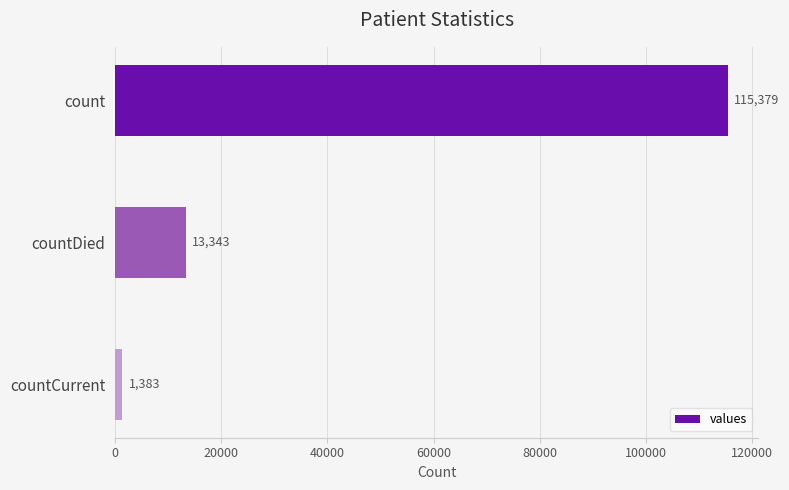

What is the sum of all values?

130105